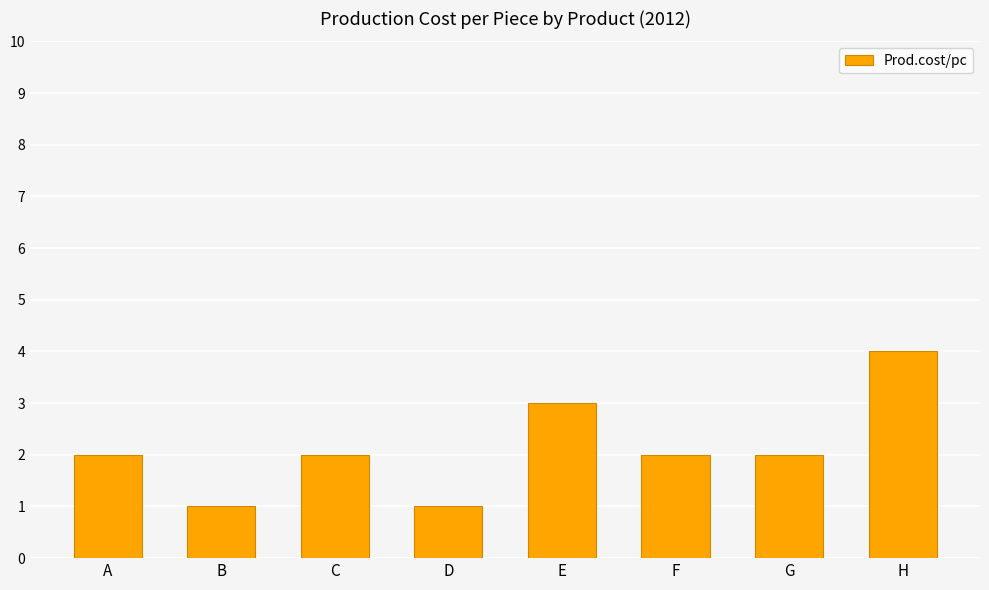

Read the value at E.

3